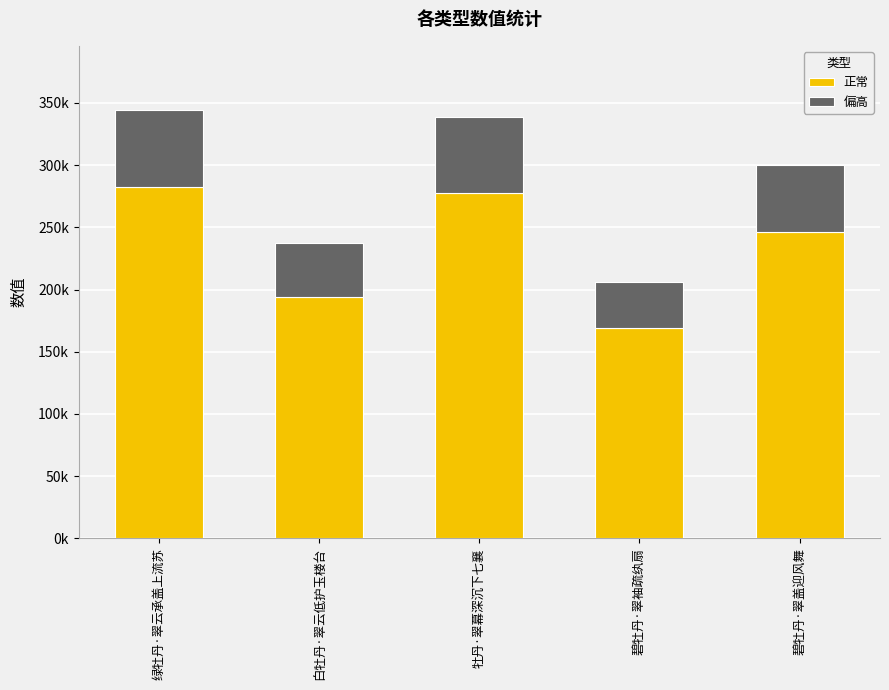

The 正常 series shows 303782.2 at 白牡丹·翠云低护玉楼台. True or false?

False